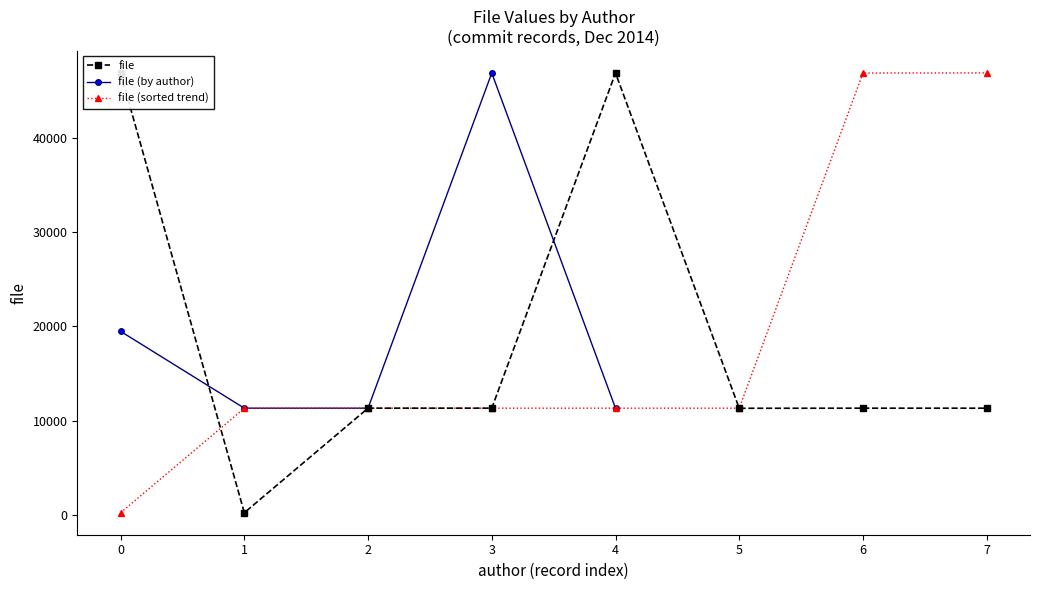

At which category does file (by author) reach its first local peak?

3